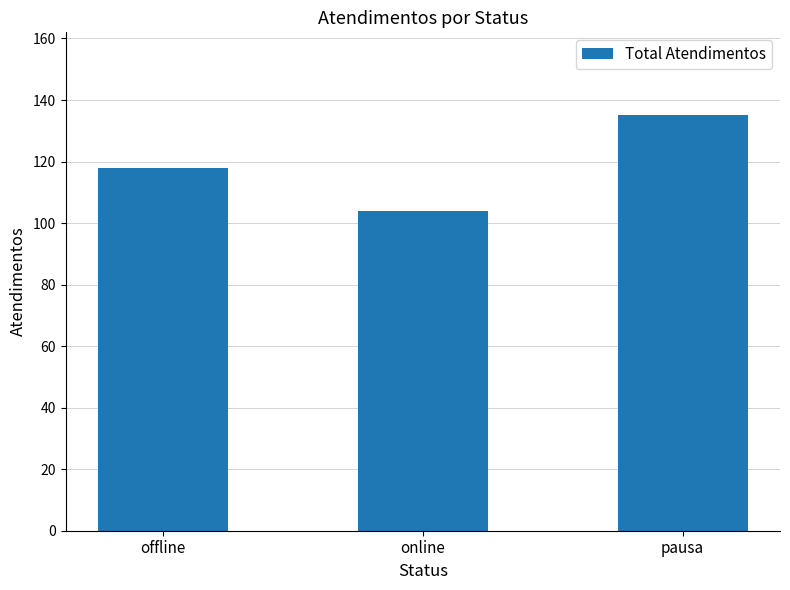

What position from the left is online?

2